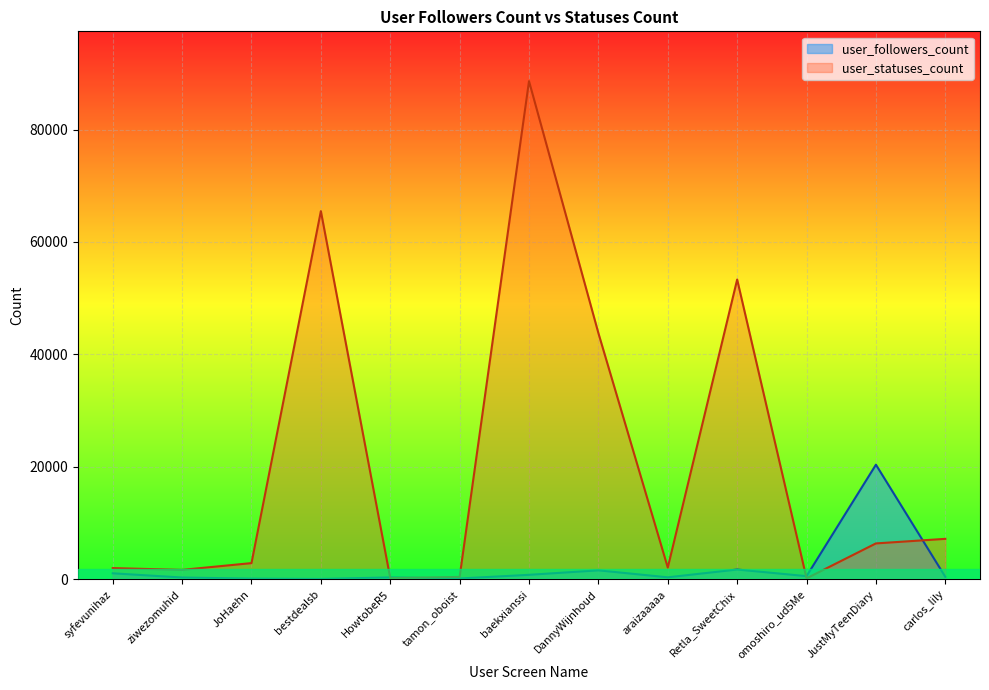

What is the label of the 10th point from the right?

bestdealsb